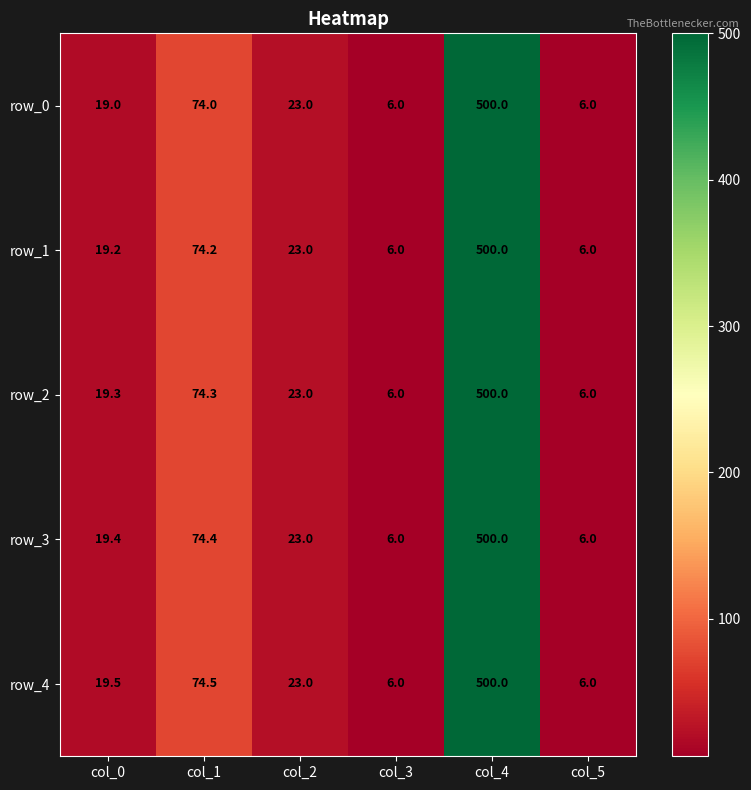

What is the spread (max minus min) of values at col_1?

0.5